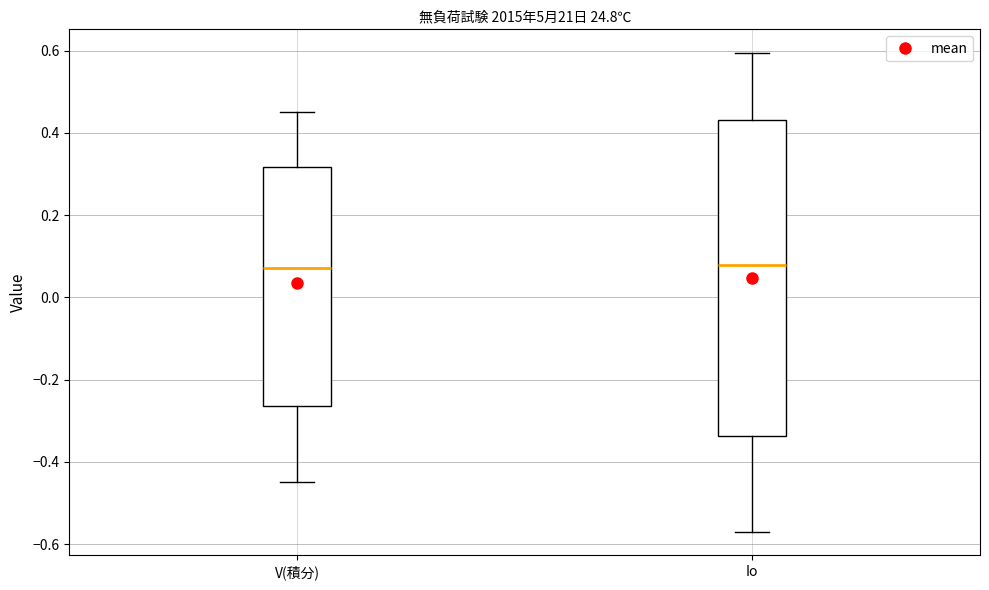

Reading left to right, transcribe this box plot: for each box, give where its median line is, the range the box spans, and where its two whiskers end, as read against the y-axis. The values are not printed on the chart, so give them approximately, as read against the axis.

V(積分): median 0.08, box -0.26 to 0.32, whiskers -0.46 to 0.46
Io: median 0.08, box -0.34 to 0.44, whiskers -0.56 to 0.60